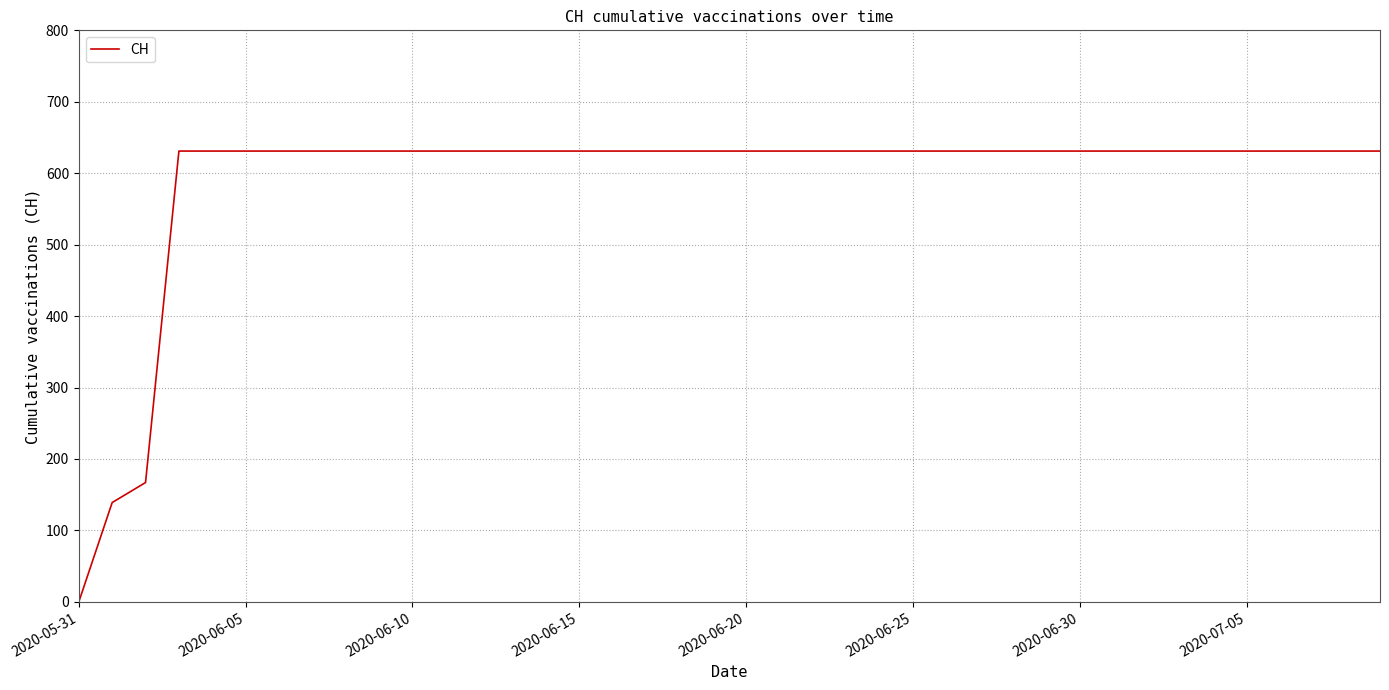

How many lines are shown in the chart?

1